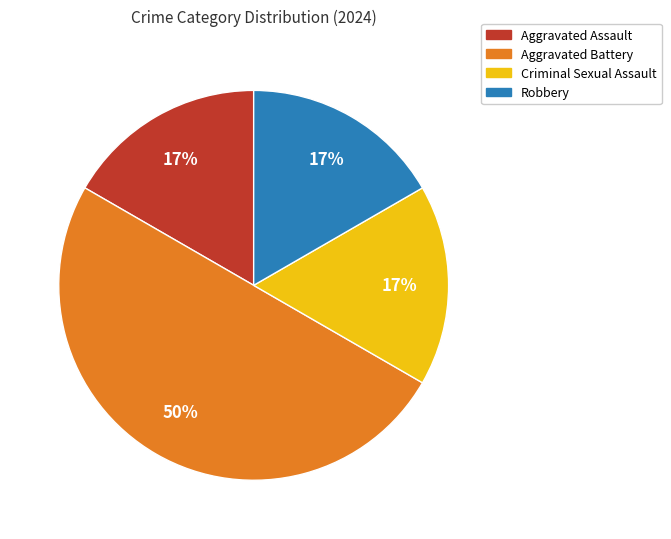

Which has a higher value, Aggravated Battery or Criminal Sexual Assault?

Aggravated Battery